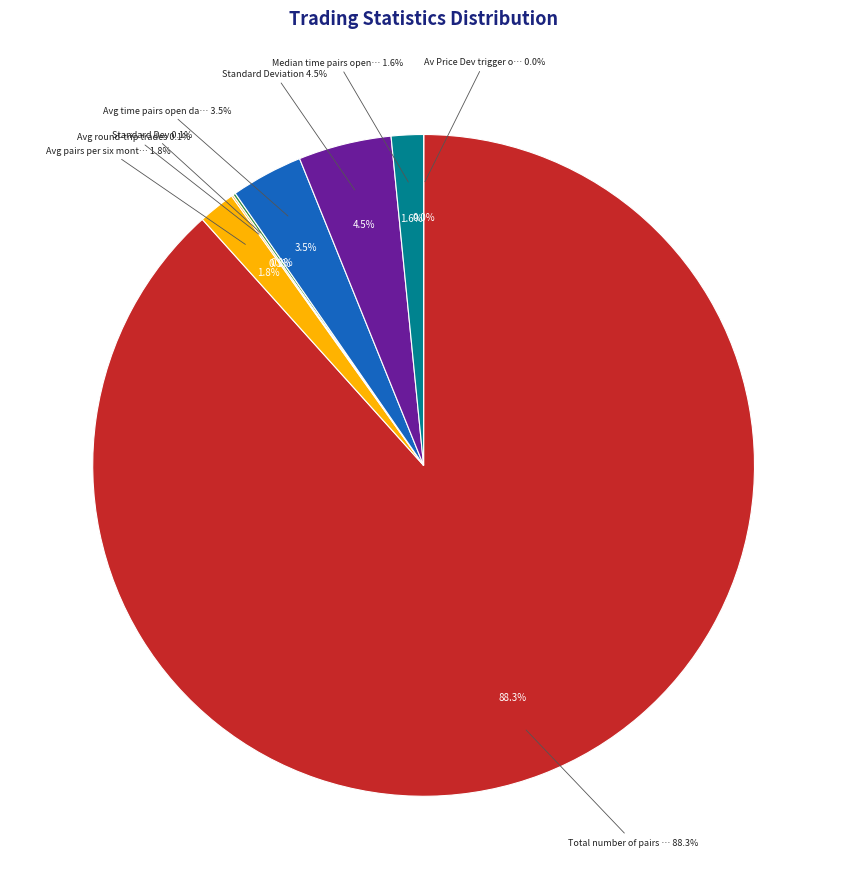

What is the ratio of the value at Median_time_pairs_open_days to the value at Avg_pairs_per_six_months?

0.9